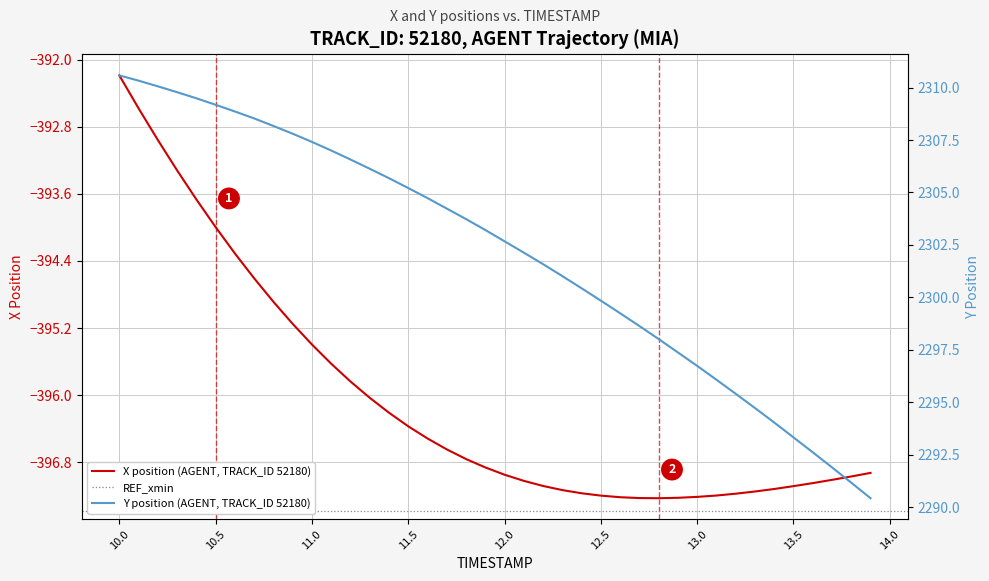

What is the minimum value for X position (AGENT, TRACK_ID 52180)?

-397.2